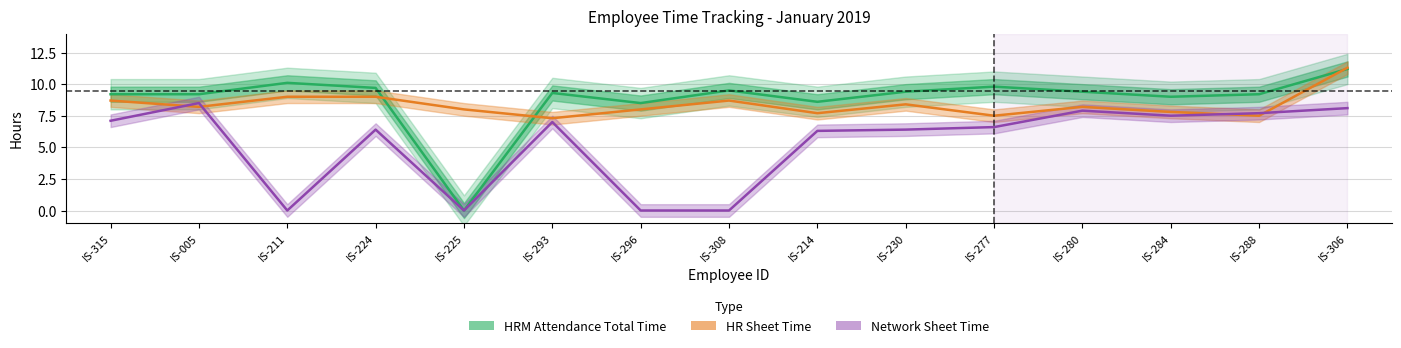

What is the difference between the Network Sheet Time values at IS-306 and IS-288?

0.4